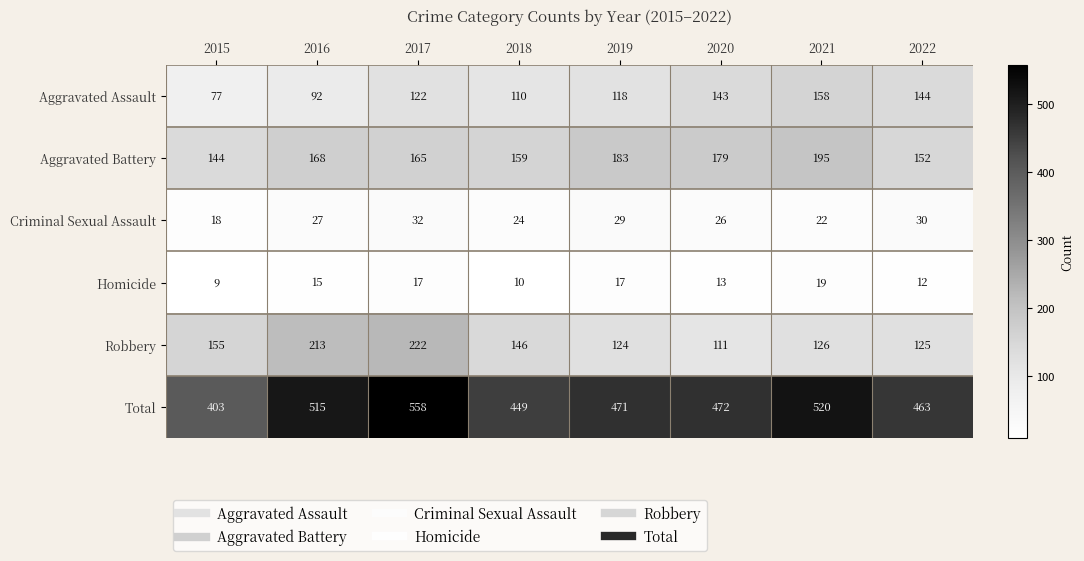

The Robbery series shows 67 at 2015. True or false?

False